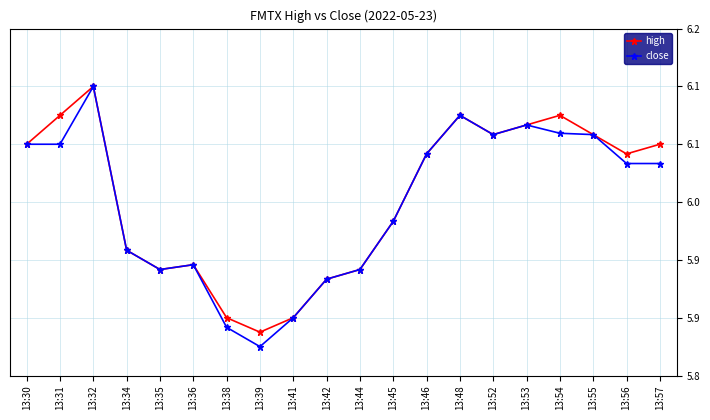

Reading left to right, extract all data points from this chart.

high: 6.1	6.1	6.1	6.0	5.9	5.9	5.9	5.9	5.9	5.9	5.9	6.0	6.0	6.1	6.1	6.1	6.1	6.1	6.0	6.1
close: 6.1	6.1	6.1	6.0	5.9	5.9	5.9	5.8	5.9	5.9	5.9	6.0	6.0	6.1	6.1	6.1	6.1	6.1	6.0	6.0